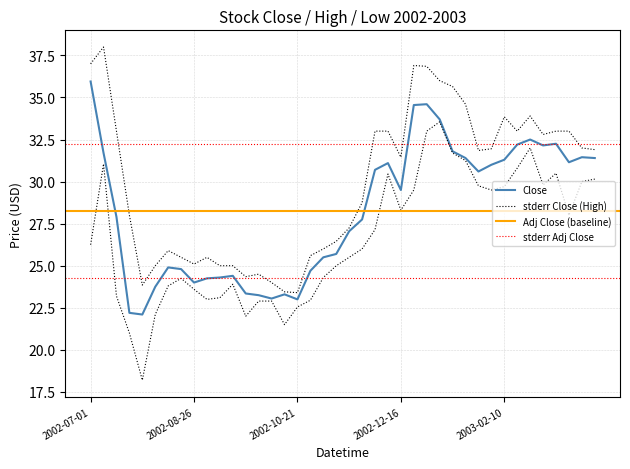

True or false: Close and Low cross at least once.

False